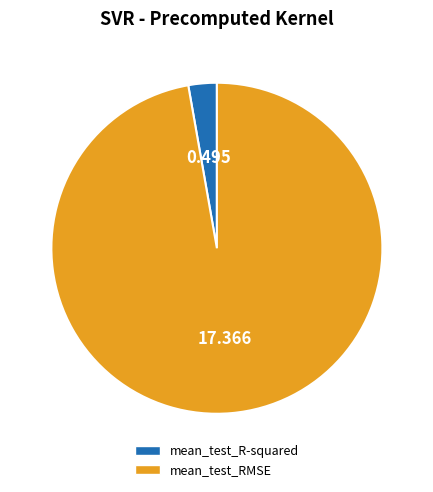

Which category accounts for the majority?

mean_test_RMSE